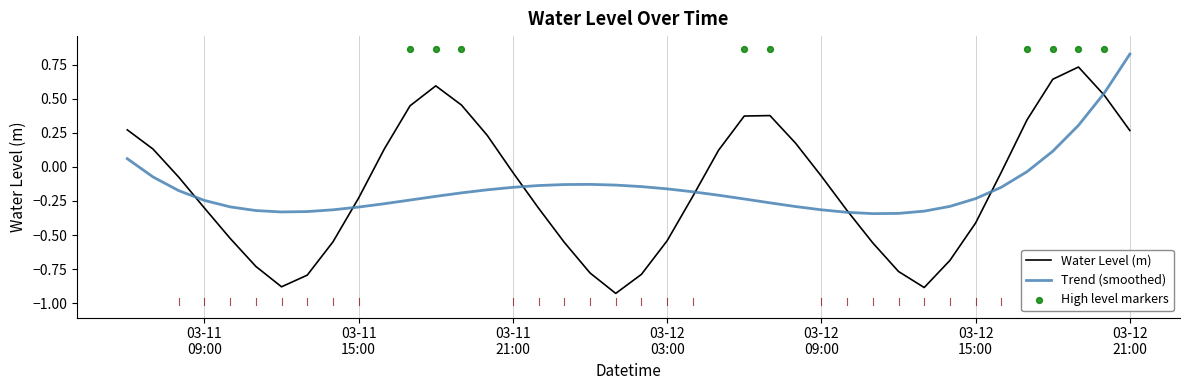

What is the change in value from 2025-03-12 02:00:00 to 2025-03-12 14:00:00?

+0.1